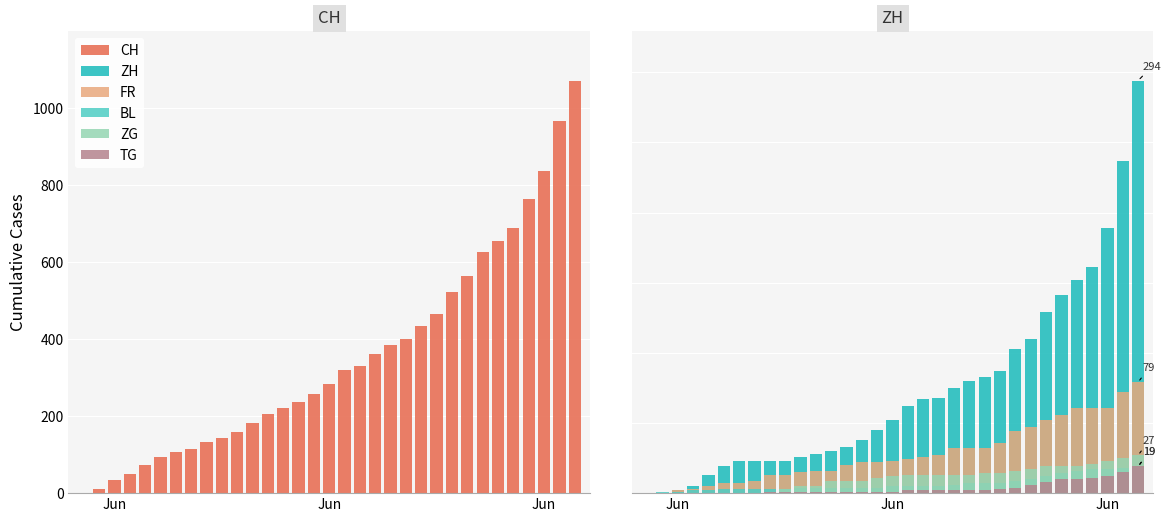

How many series are shown in this chart?

6